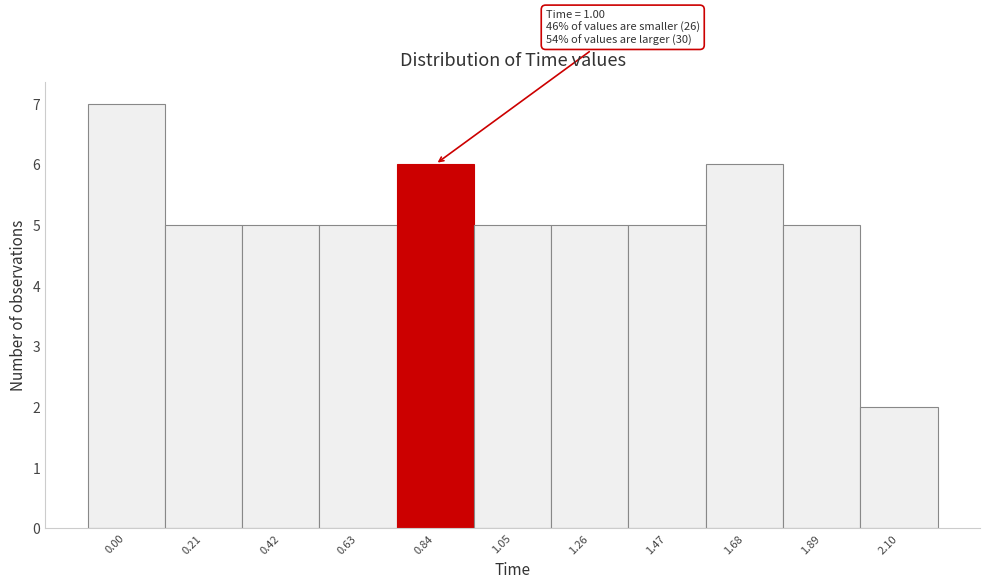

Reading right to left, transcribe all the data shown in this chart.

2	5	6	5	5	5	6	5	5	5	7